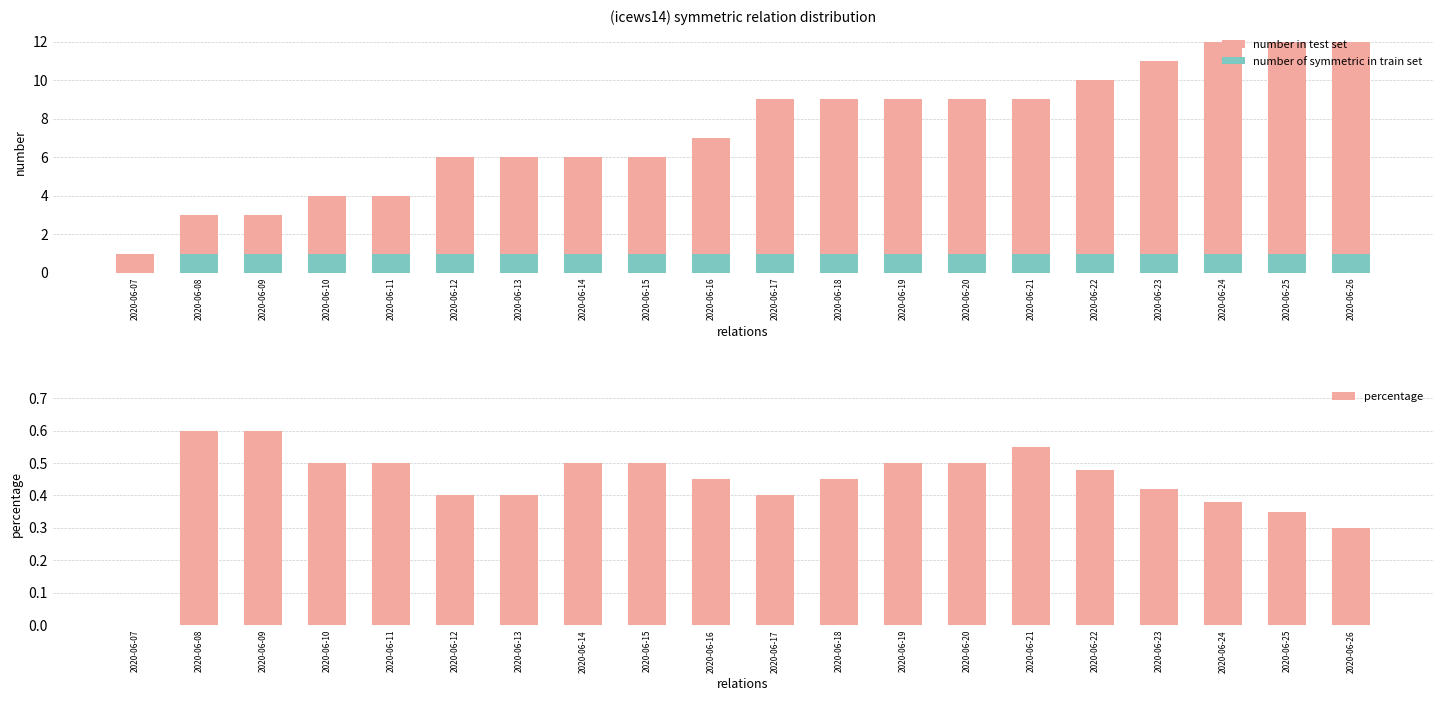

At which label is percentage closest to 0?

2020-06-07